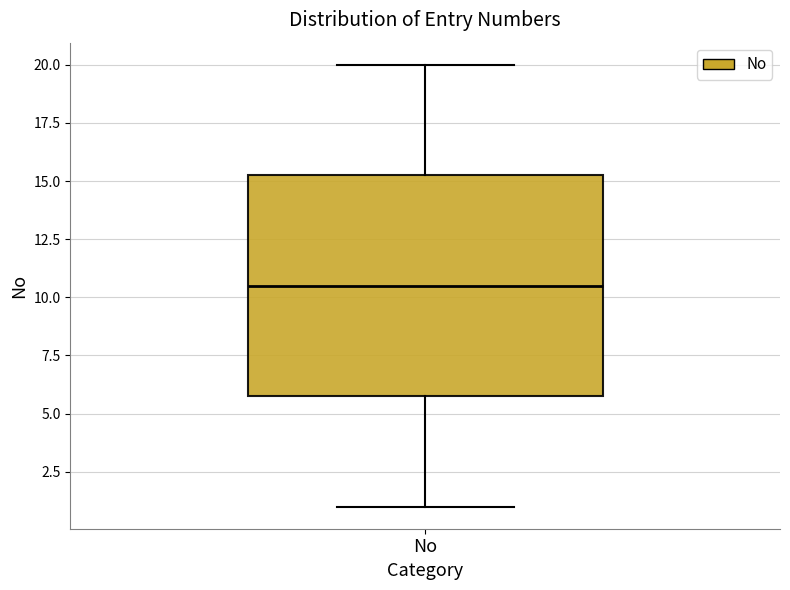

Where does the upper whisker of the box for No end on the y-axis? The values are not printed on the chart, so give them approximately, as read against the axis.

20.0